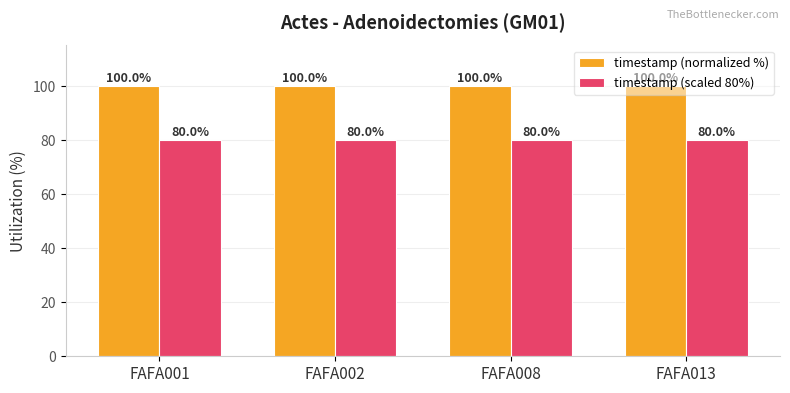

Rank the series by their maximum value, from lowest to highest.

timestamp (scaled 80%), timestamp (normalized %)